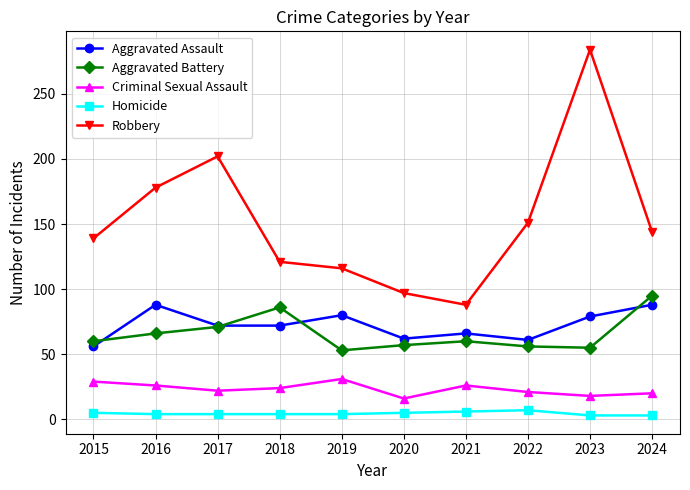

What is the maximum value shown in the chart?

284